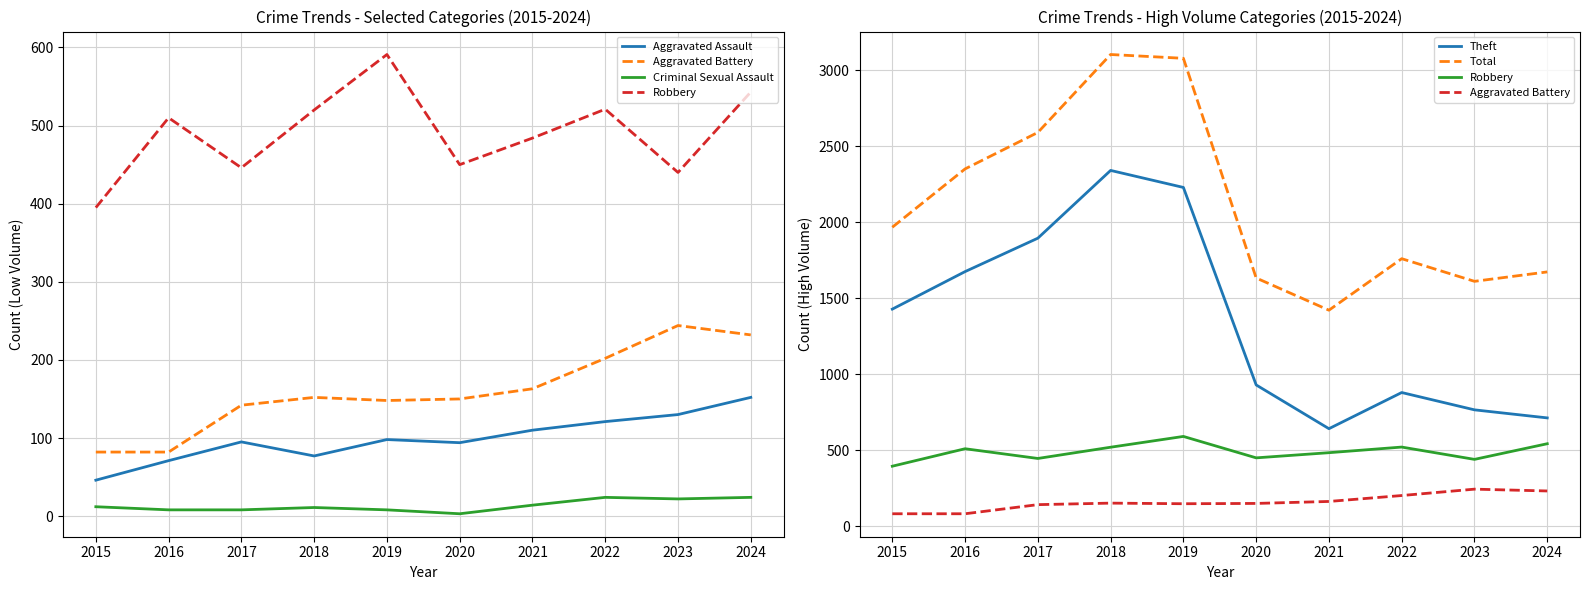

Count the number of data series in this chart.

6